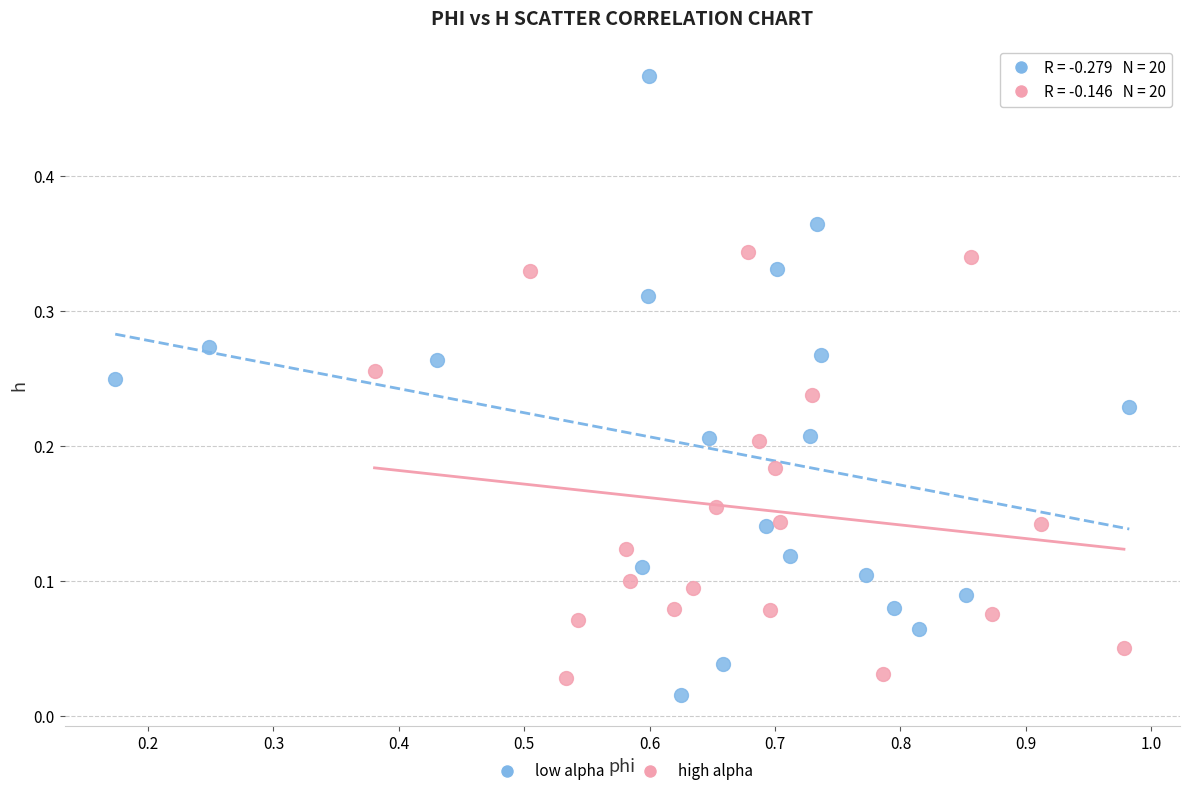

Which series has the largest Y range (max minus min)?

low alpha